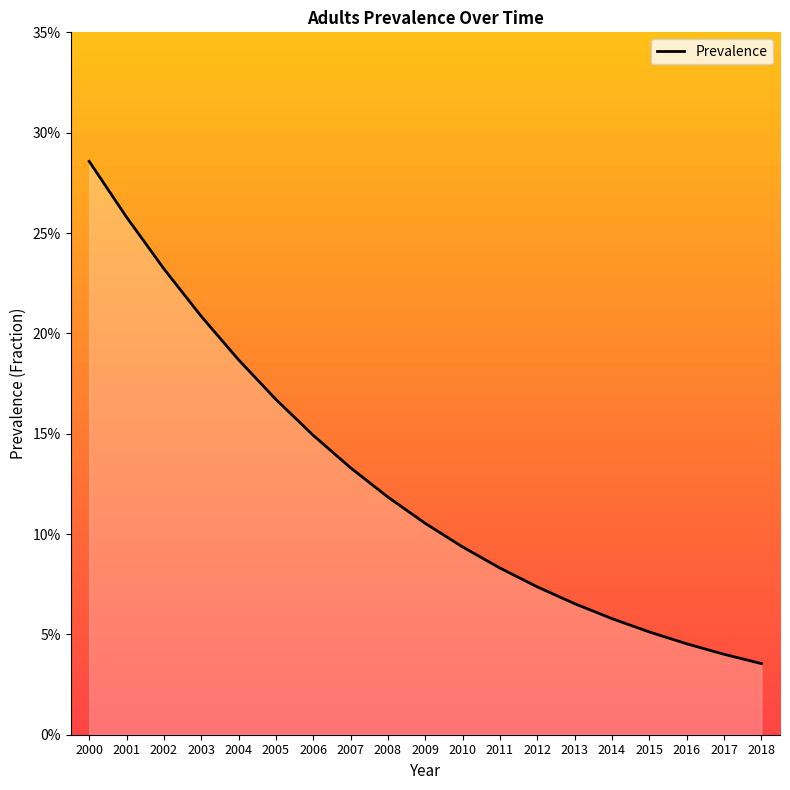

Which category has the lowest value across all series?

2018